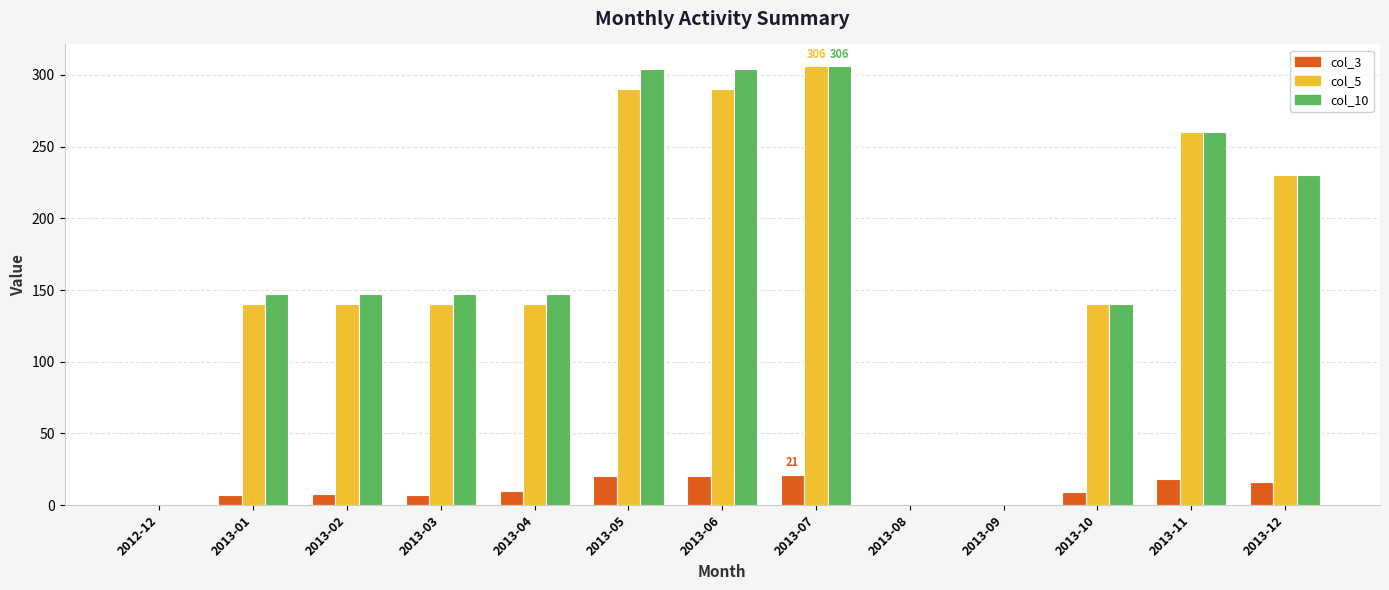

True or false: col_5 has a value of 140.0 at 2013-04.

True